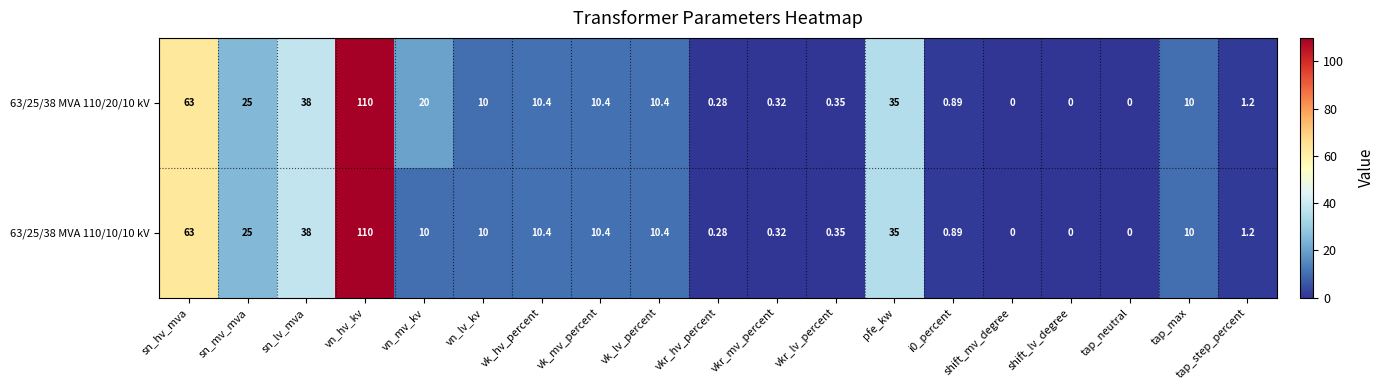

Where does the 63/25/38 MVA 110/10/10 kV series first go above 10?

sn_hv_mva